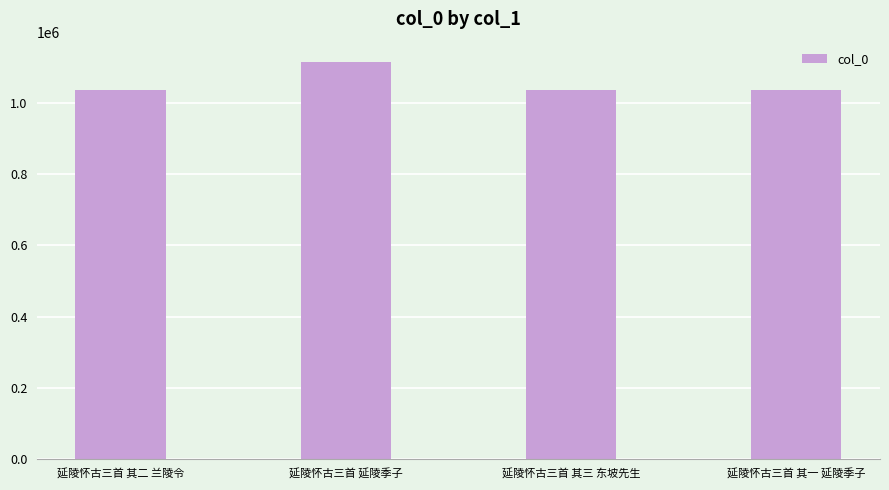

What is the value of the 3rd bar from the left?

1036854